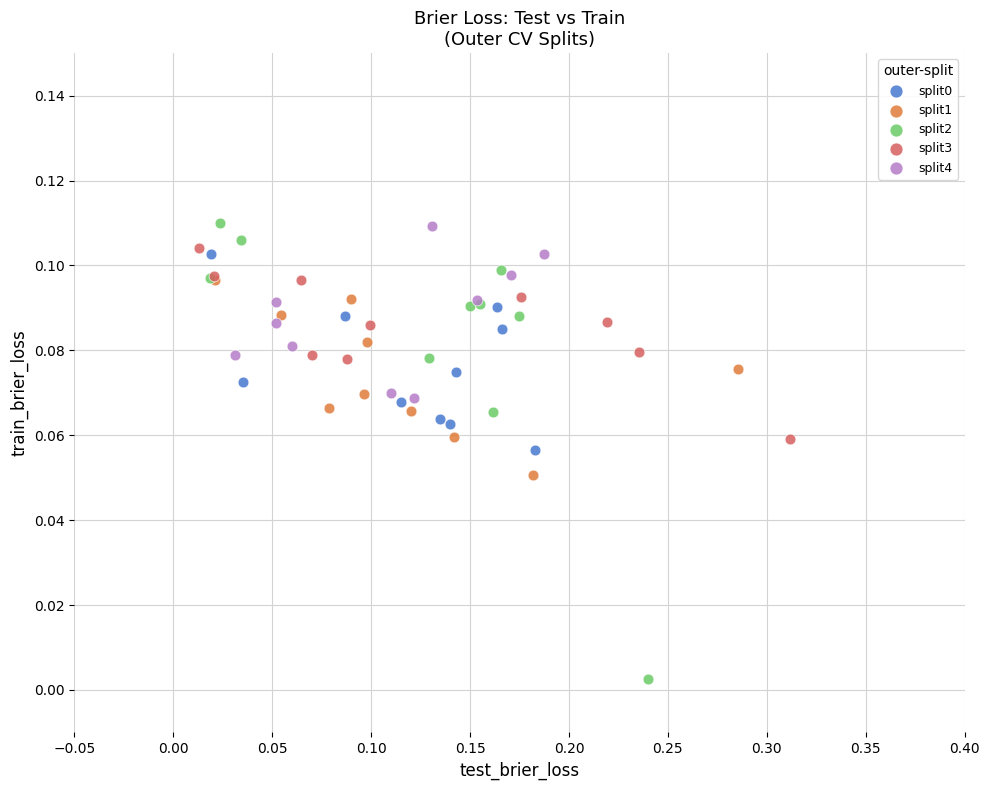

Which series has the largest Y range (max minus min)?

split2